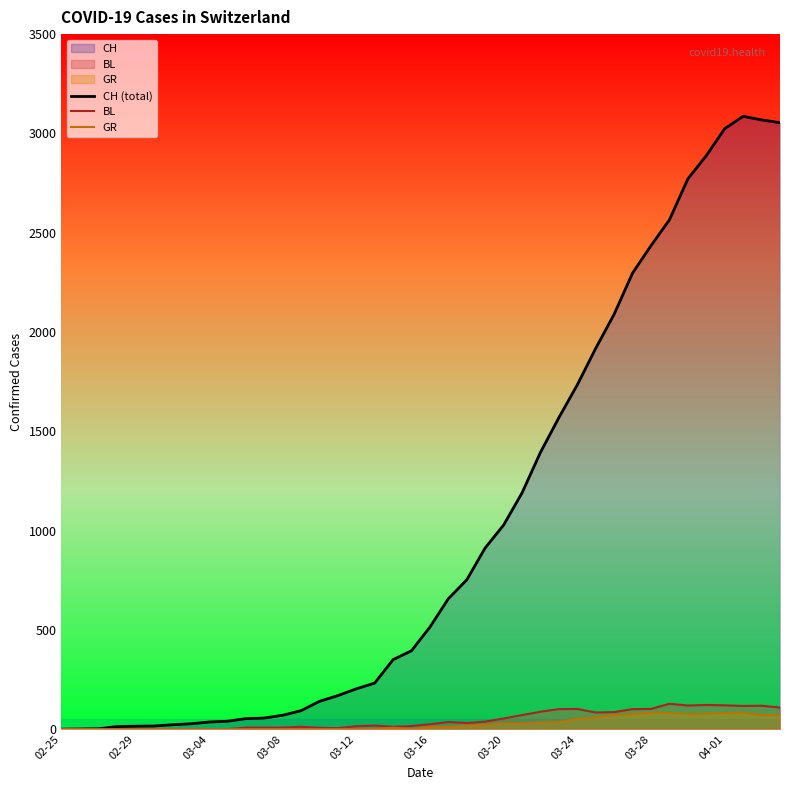

What is the total value across all series at 39?

3235